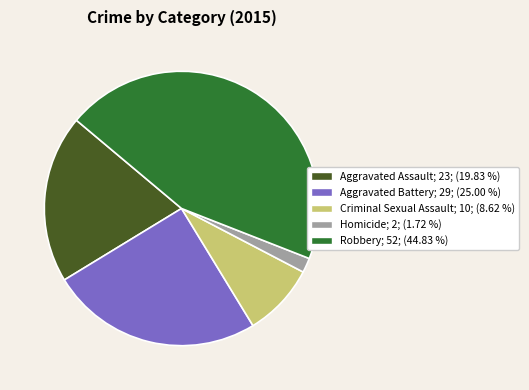

Which has a higher value, Criminal Sexual Assault or Aggravated Assault?

Aggravated Assault